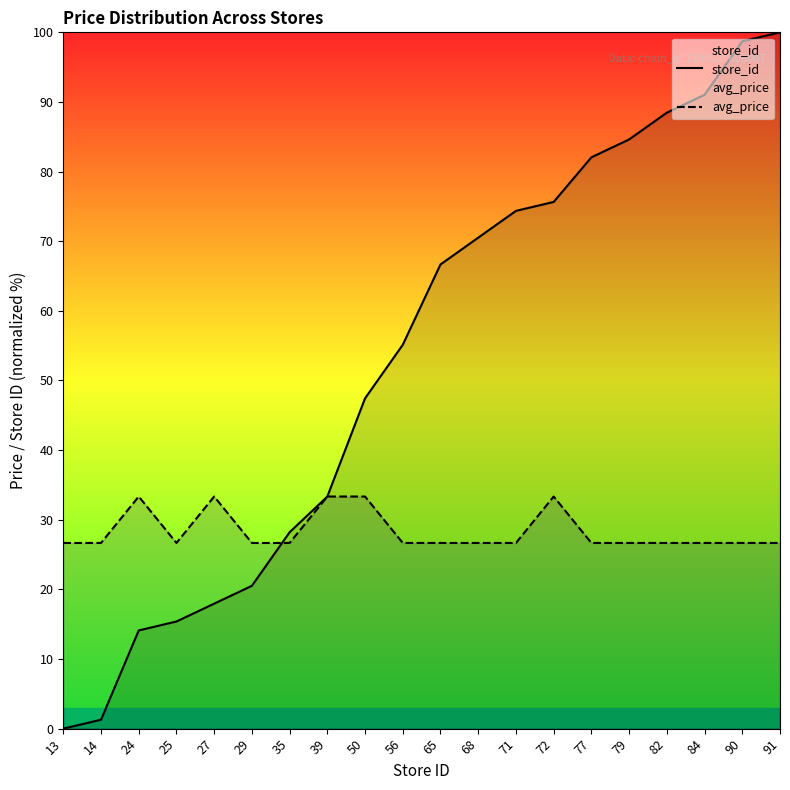

Does the chart display data point markers on the line(s)?

No